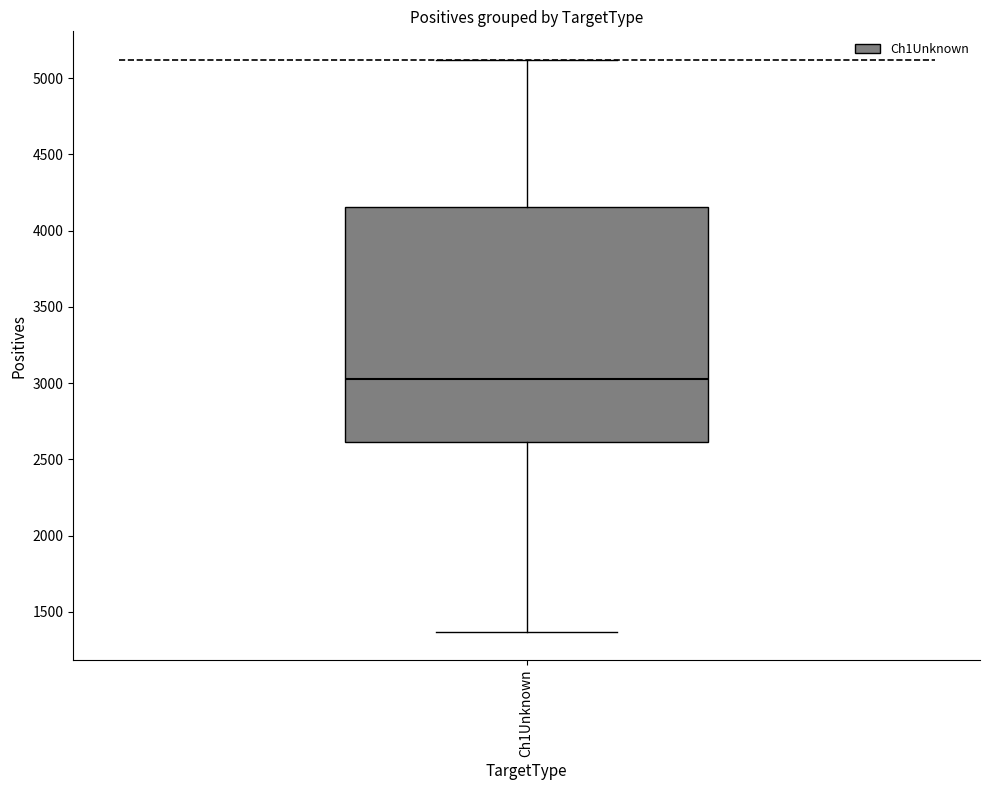

Where is the lower edge of the box for Ch1Unknown on the y-axis? The values are not printed on the chart, so give them approximately, as read against the axis.

2600